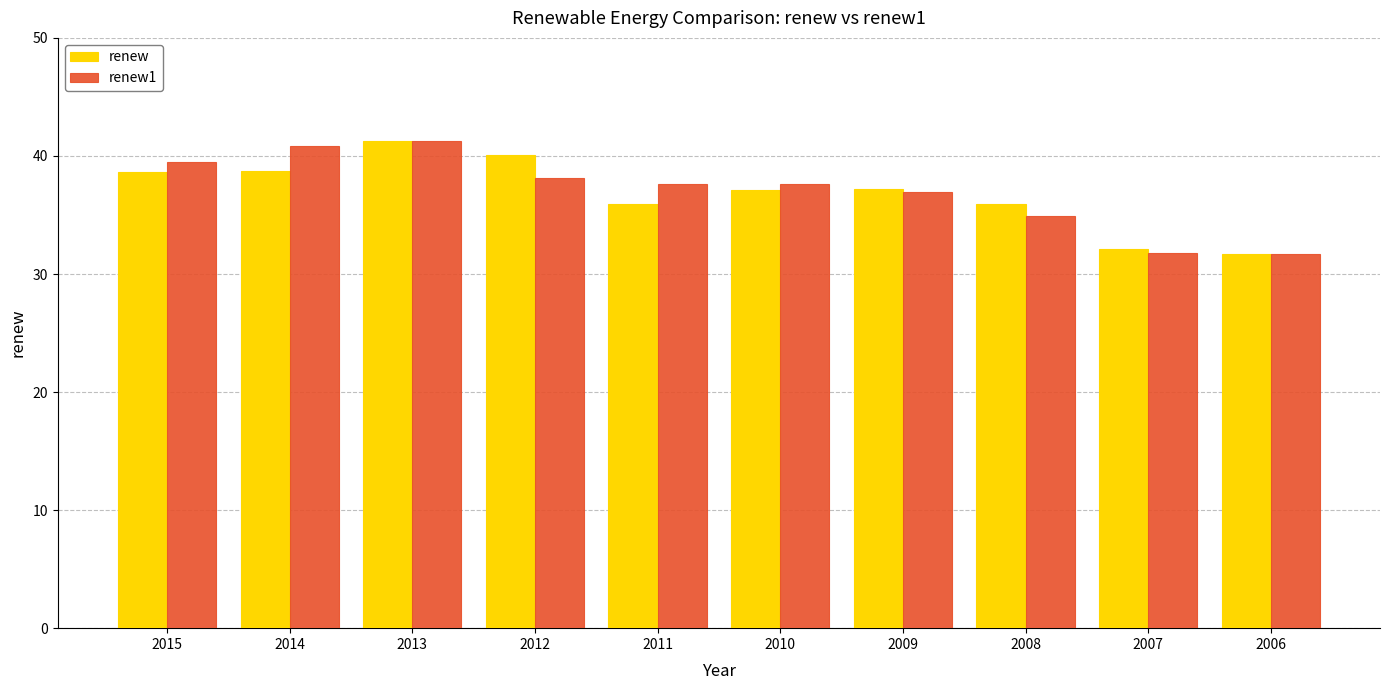

What is the difference between the renew1 values at 2014 and 2015?

1.3